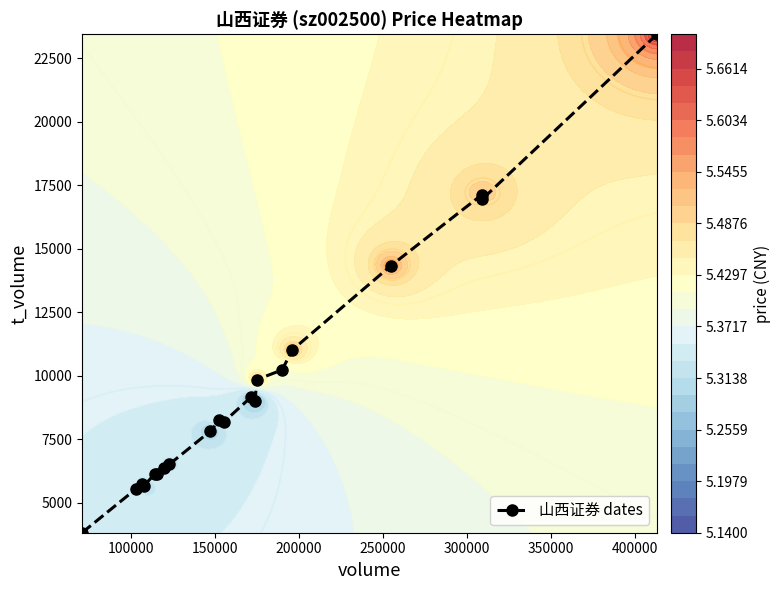

What is the value of the 山西证券 dates point at the 3rd from the left?

5724